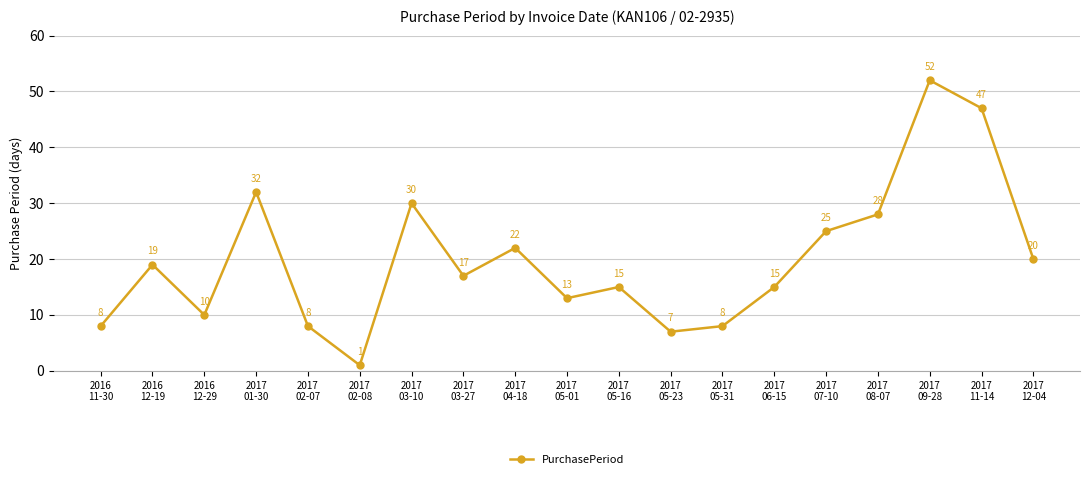

What is the change in value from 2016
12-29 to 2017
01-30?

+22